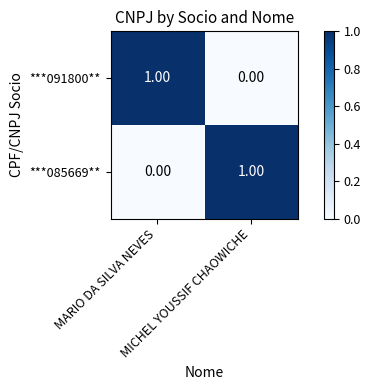

Which series has the largest range (max minus min)?

***091800**